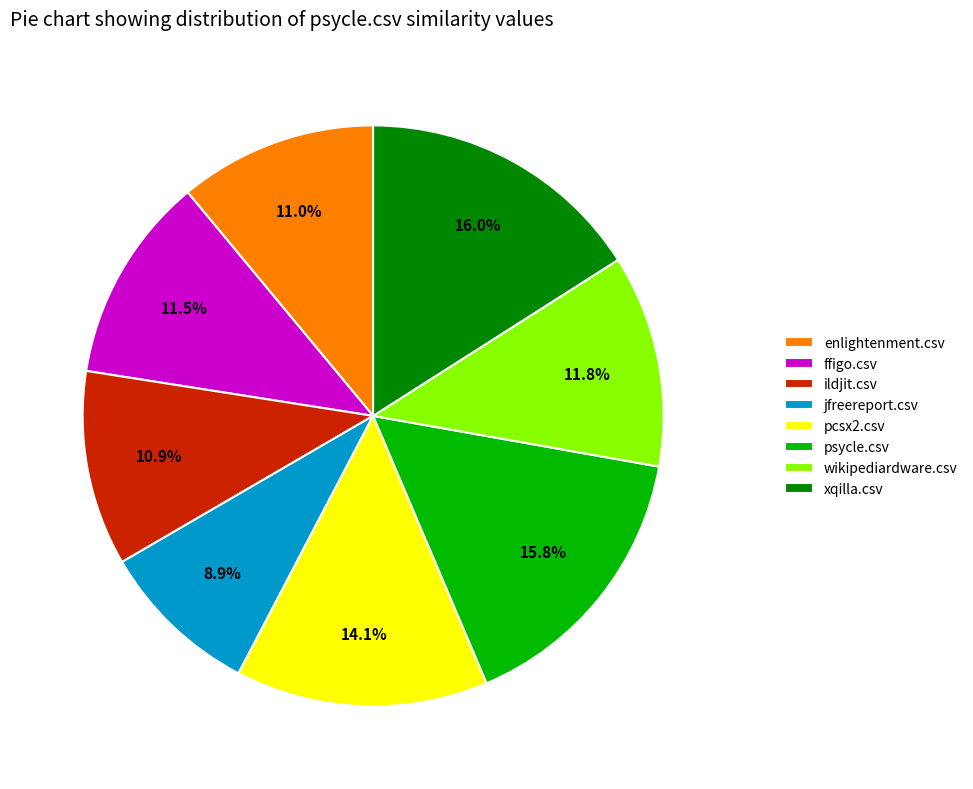

True or false: xqilla.csv accounts for 4% of the total.

False